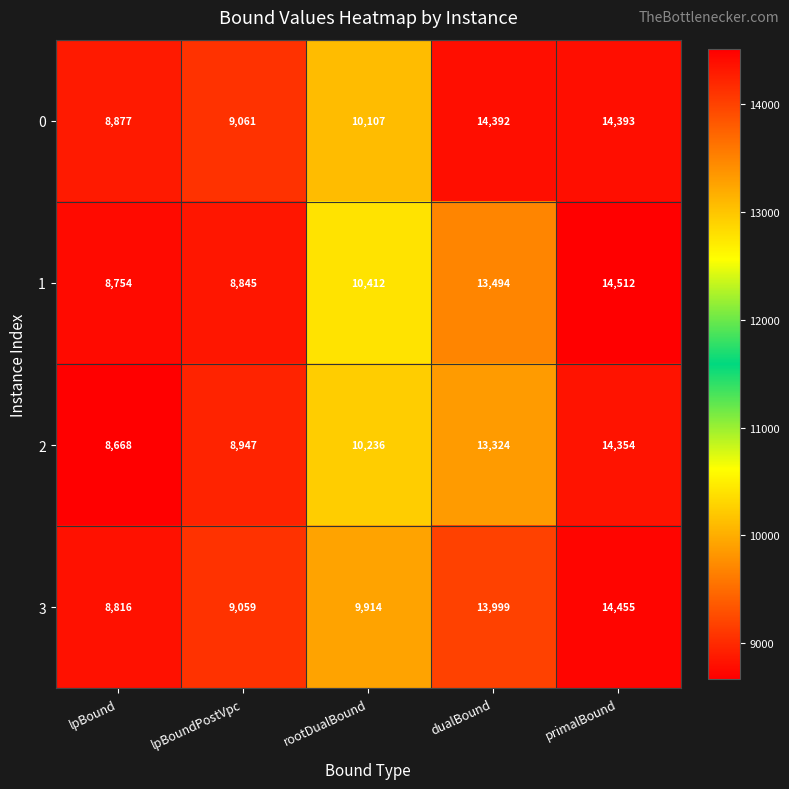

Rank the series at lpBound from highest to lowest value.

0, 3, 1, 2